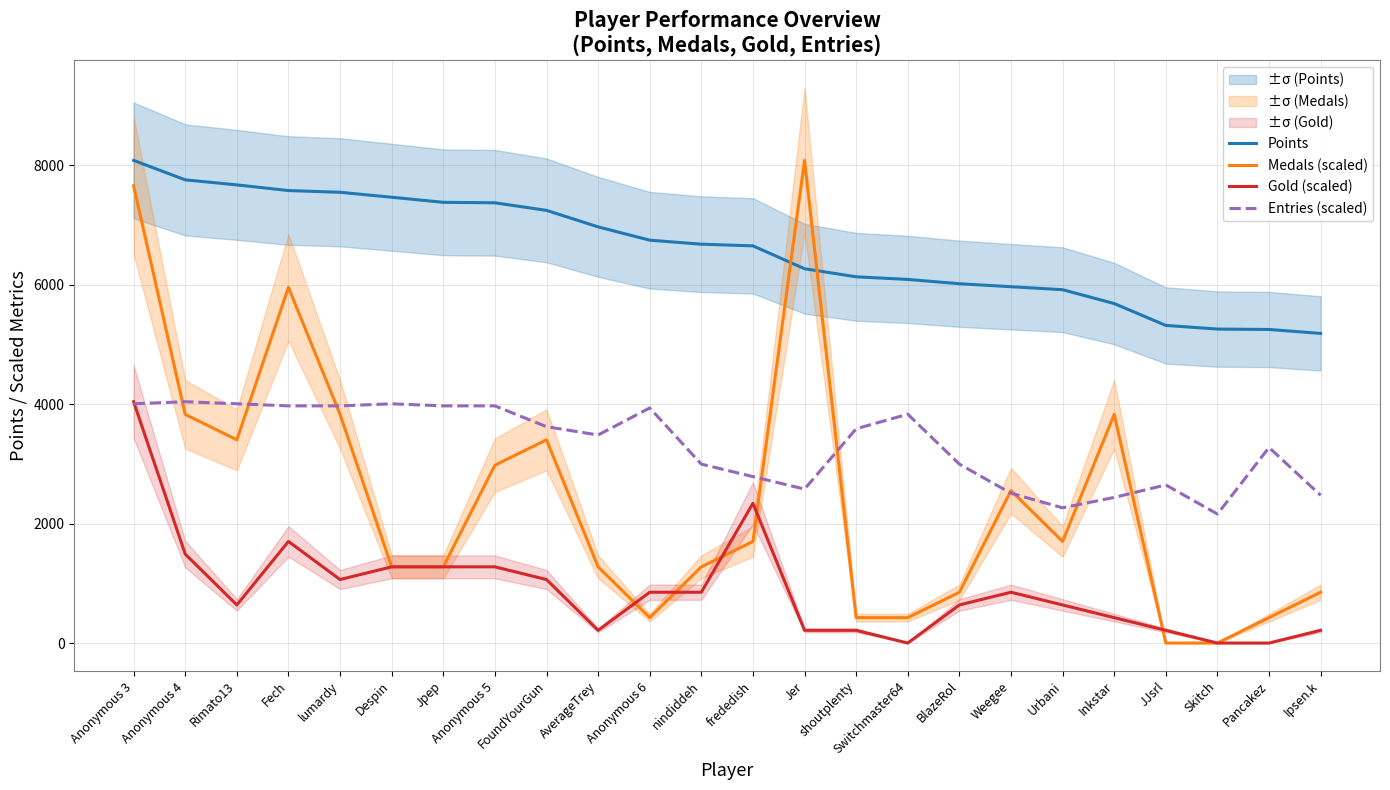

List the labels in order of Points value, smallest first.

Ipsen.k, Pancakez, Skitch, JJsrl, Inkstar, Urbani, Weegee, BlazeRol, Switchmaster64, shoutplenty, Jer, frededish, nindiddeh, Anonymous 6, AverageTrey, FoundYourGun, Anonymous 5, Jpep, Despin, lumardy, Fech, Rimato13, Anonymous 4, Anonymous 3